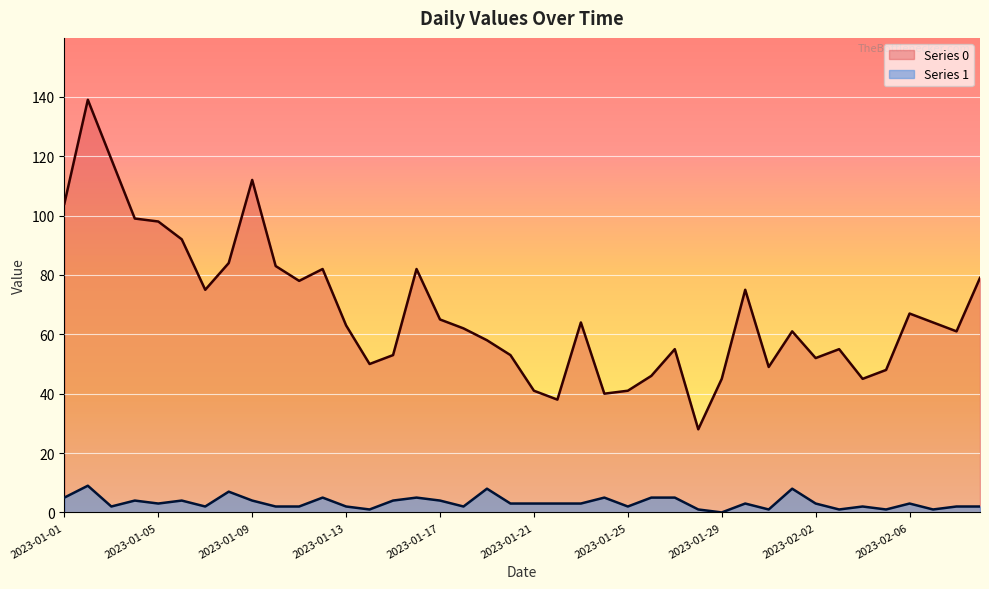

Which series has the largest total across all categories?

Series 0